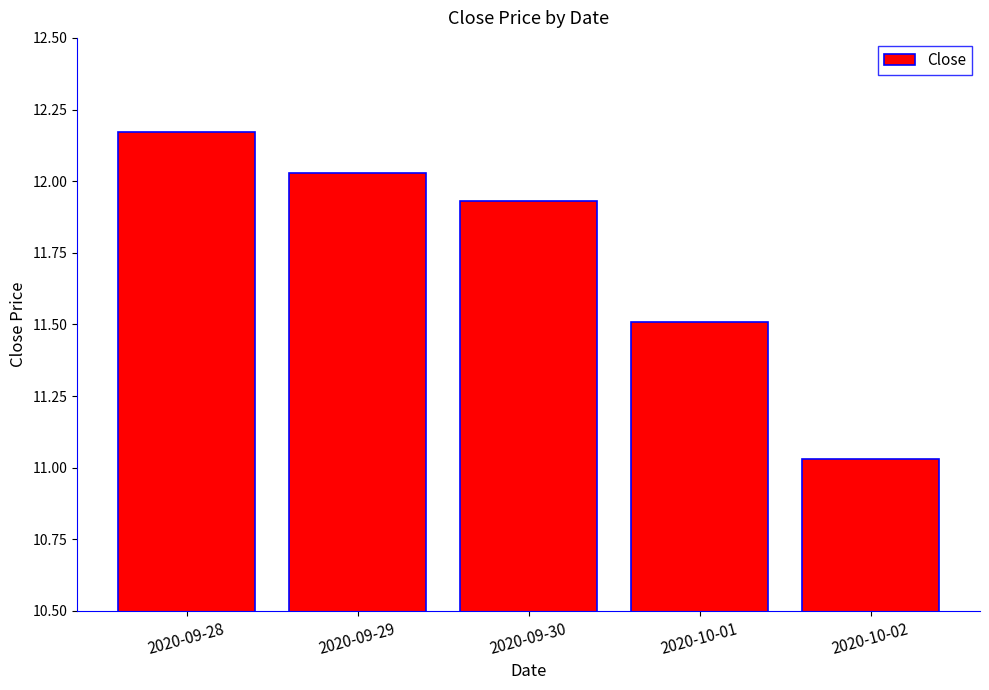

Is it true that the value at 2020-09-30 is 3.4?

False